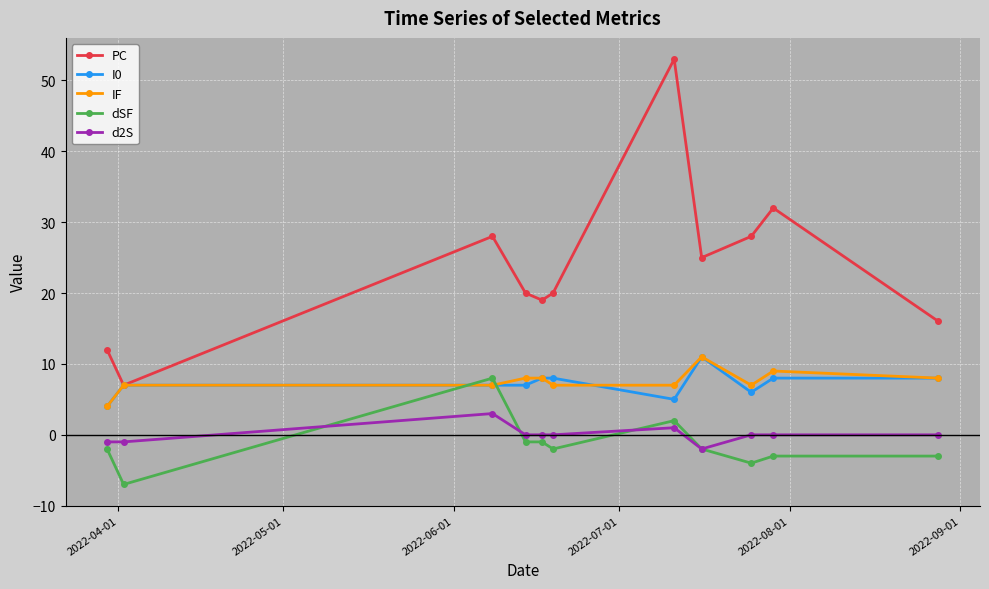

How many distinct data groups are displayed?

5